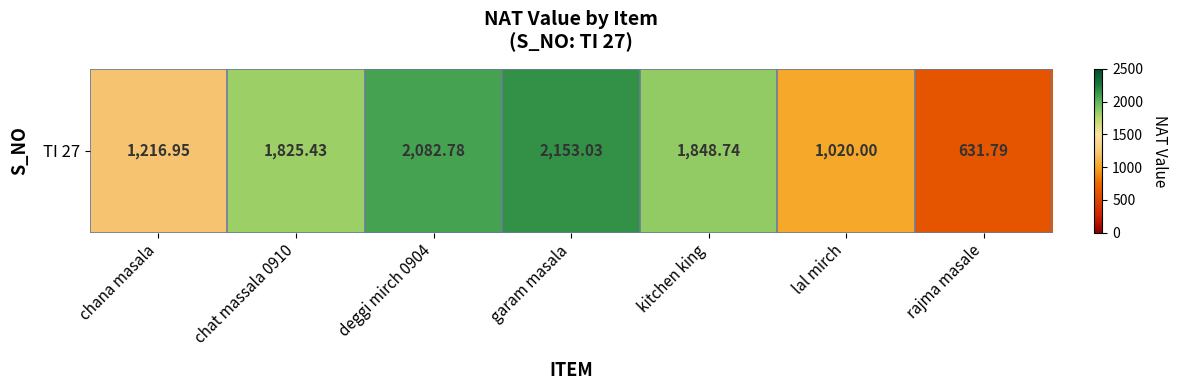

Rank the categories by value from lowest to highest.

rajma masale, lal mirch, chana masala, chat massala 0910, kitchen king, deggi mirch 0904, garam masala